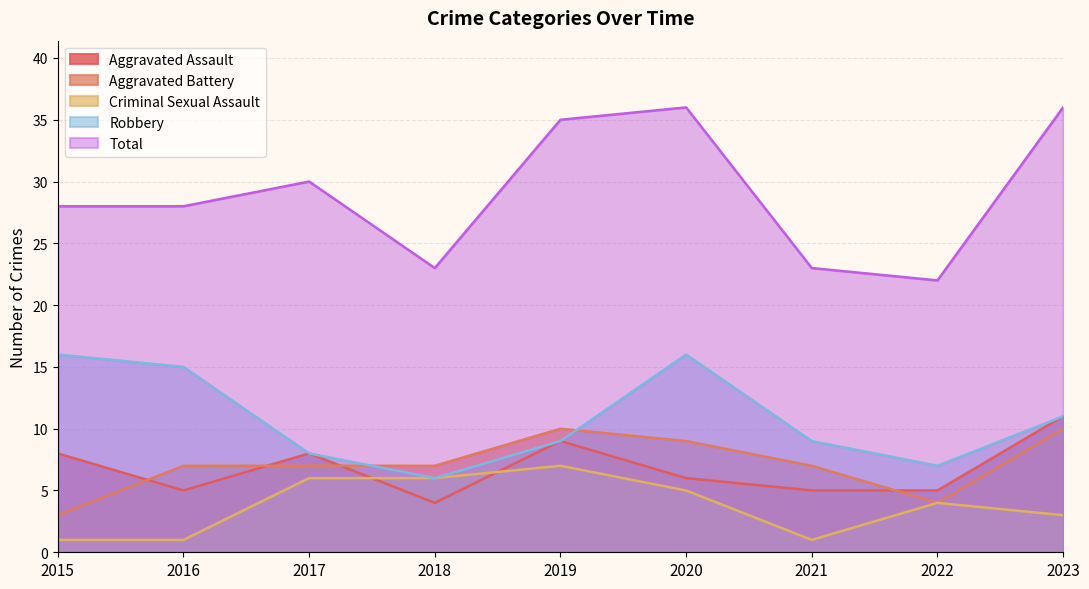

How many times do Aggravated Battery and Robbery cross each other?

2